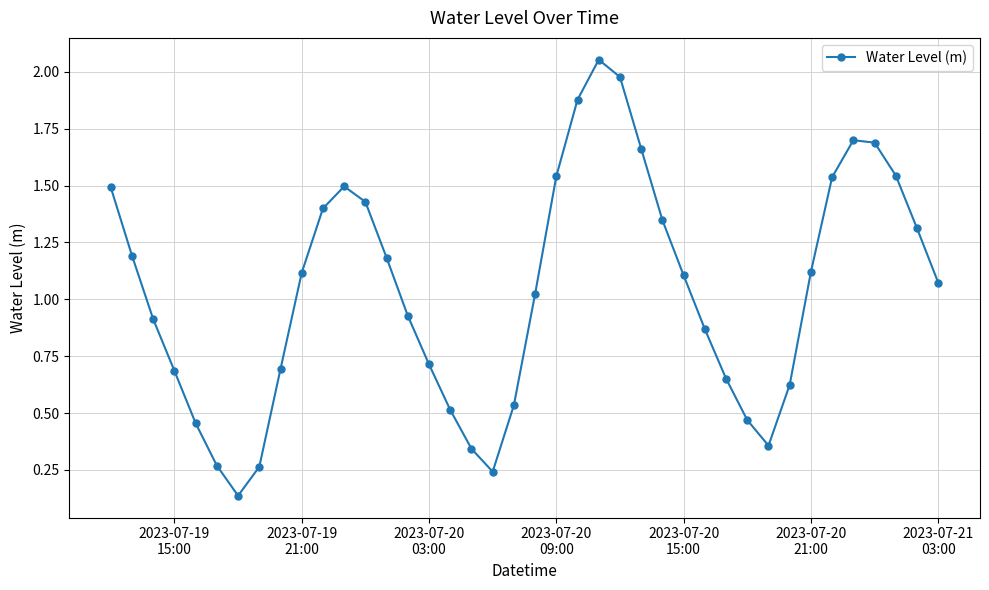

How many points are higher than both their immediate neighbors (excluding endpoints)?

3